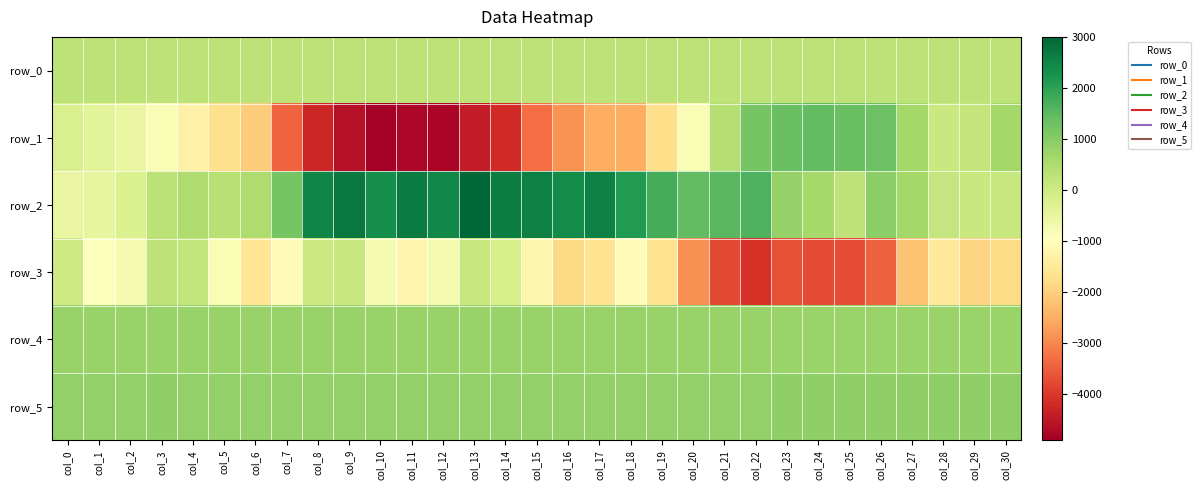

What is the difference between the maximum and second lowest values in the row_4 series?

46.0